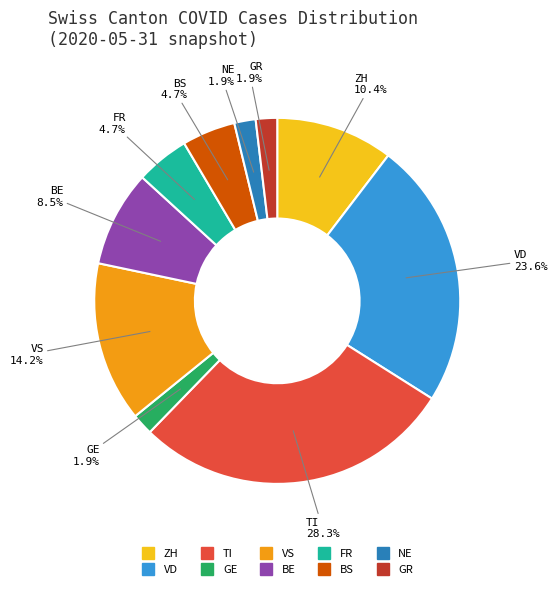

Is there any slice that represents more than half of the pie?

No